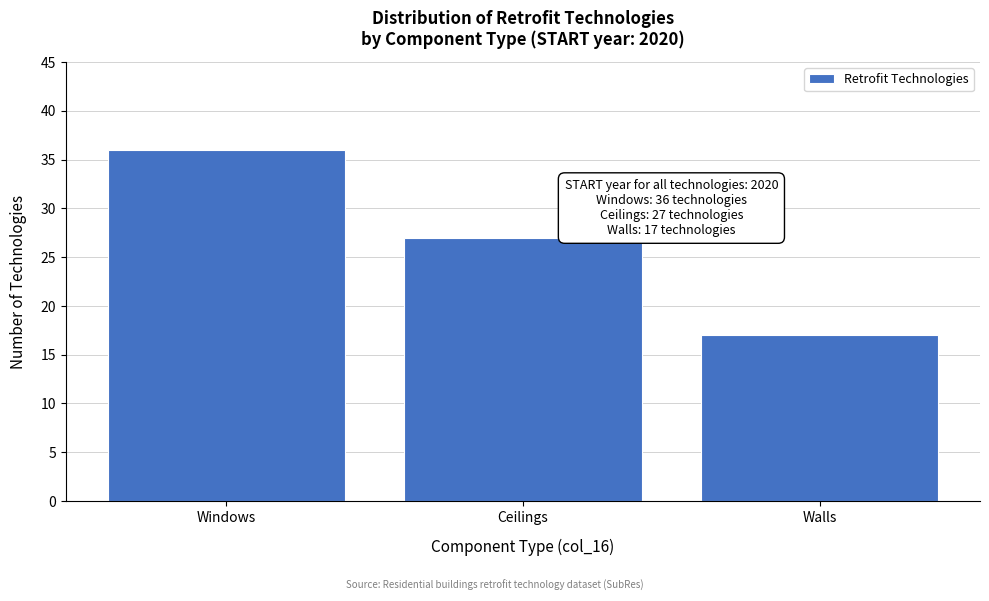

Reading right to left, transcribe all the data shown in this chart.

Walls=17	Ceilings=27	Windows=36